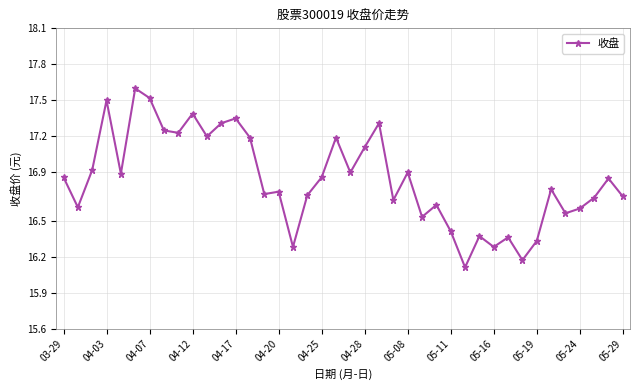

What is the smallest value displayed?

16.1